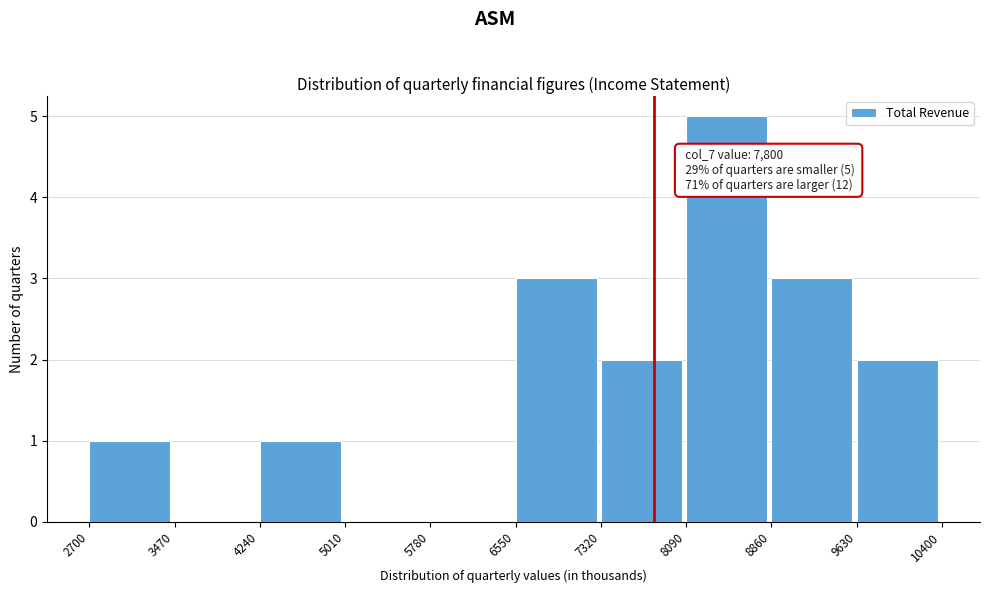

Which range on the x-axis has the tallest bar?

8090 to 8860